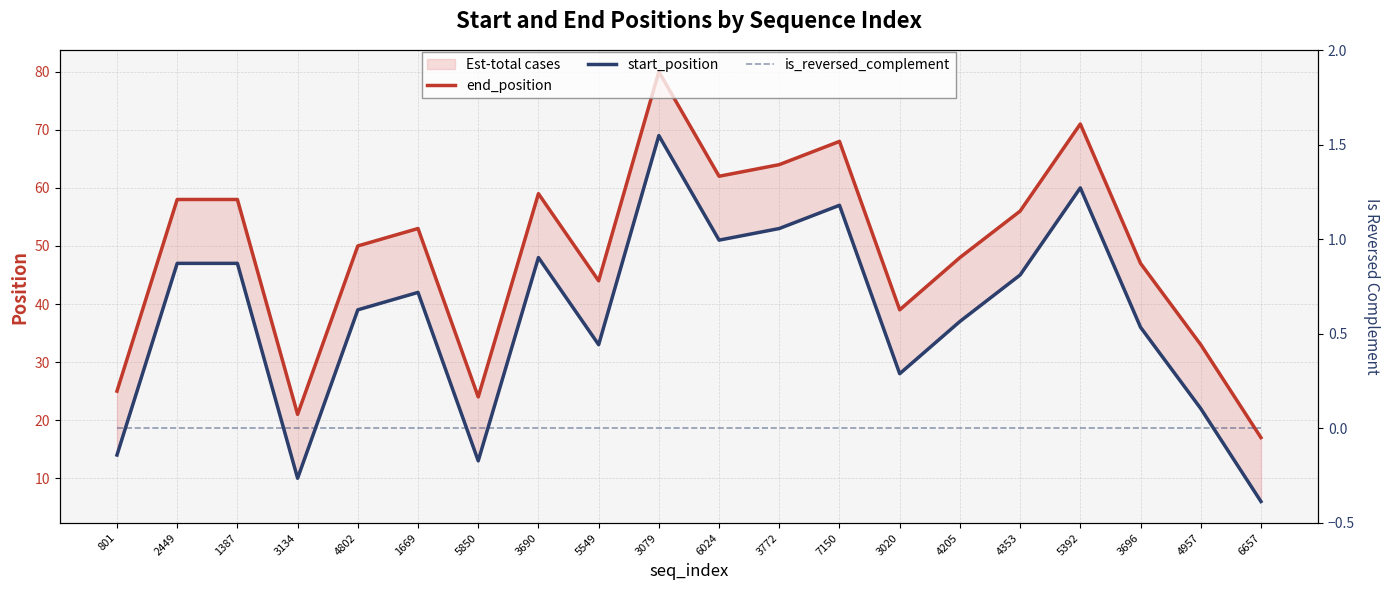

What is the total value across all series at 1387?

105